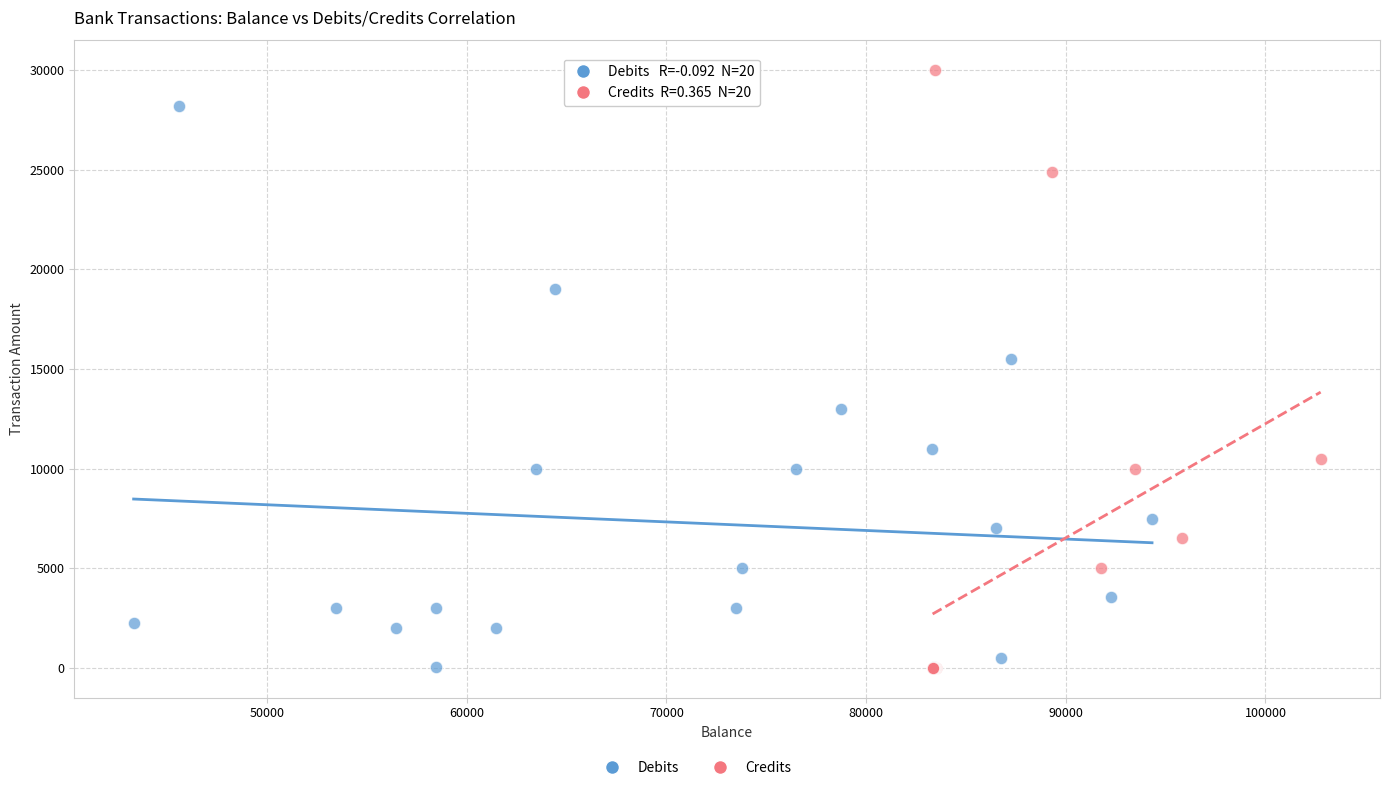

Which series has the largest Y range (max minus min)?

Credits